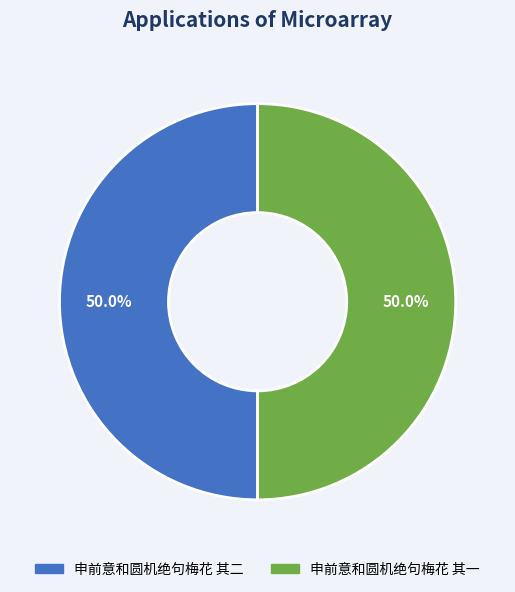

True or false: 申前意和圆机绝句梅花 其二 accounts for 58% of the total.

False